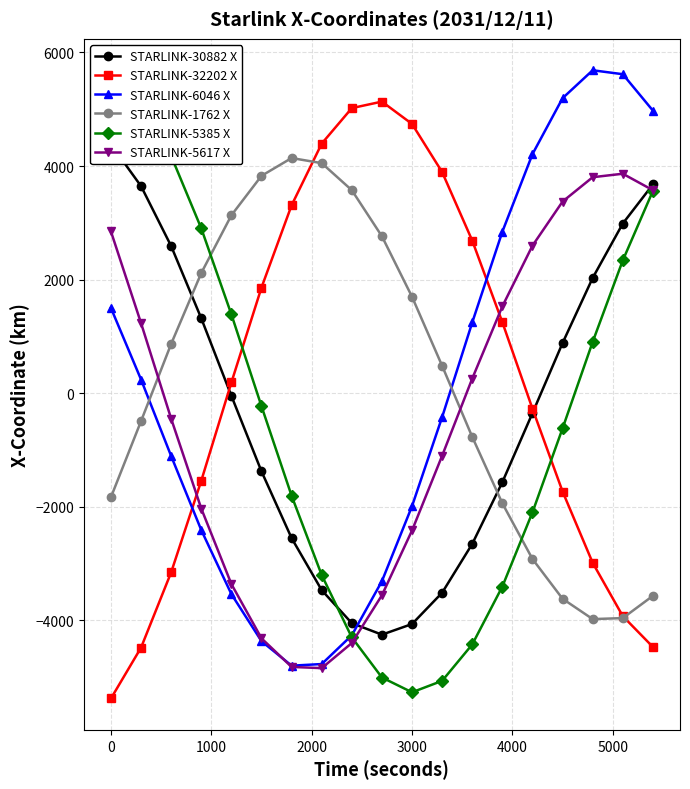

How many interior local peaks does the STARLINK-5617 X series have?

1